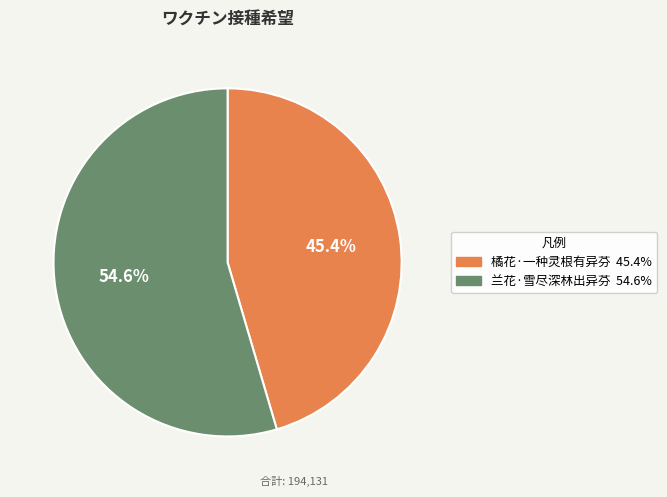

To the nearest percent, what is the combined percentage of 橘花·一种灵根有异芬 and 兰花·雪尽深林出异芬?

100%